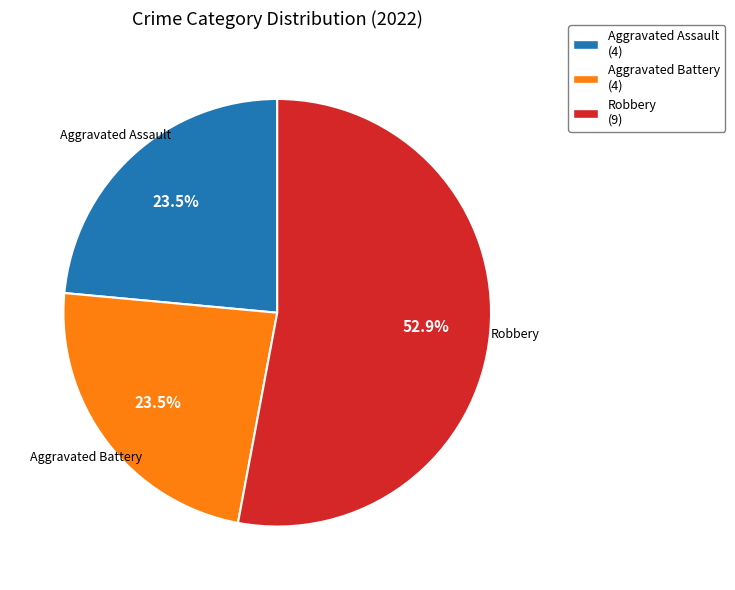

Between Robbery (9) and Aggravated Battery (4), which is larger?

Robbery (9)